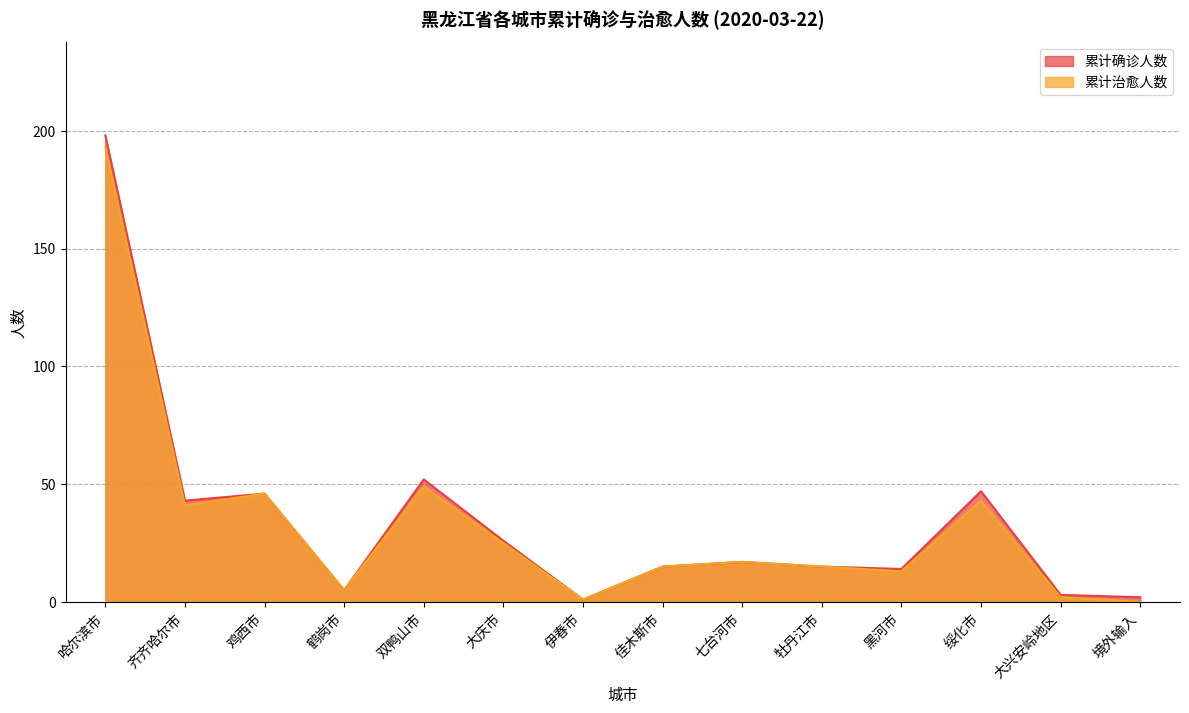

What is the value of the 累计确诊人数 point at the 12th from the left?

47